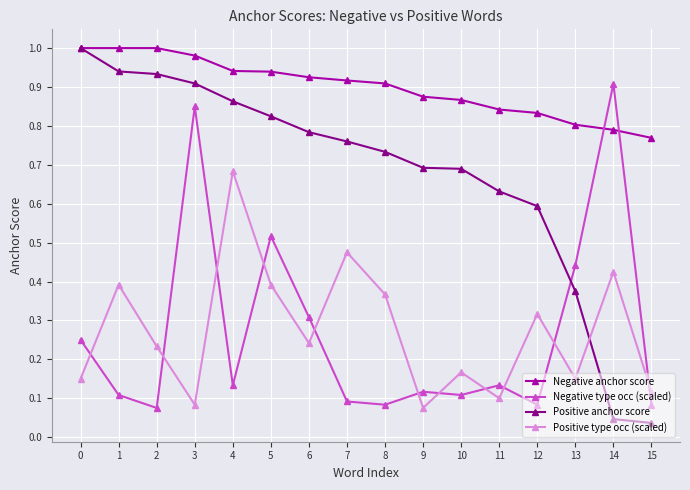

Where is the first local minimum for Positive type occ (scaled)?

3